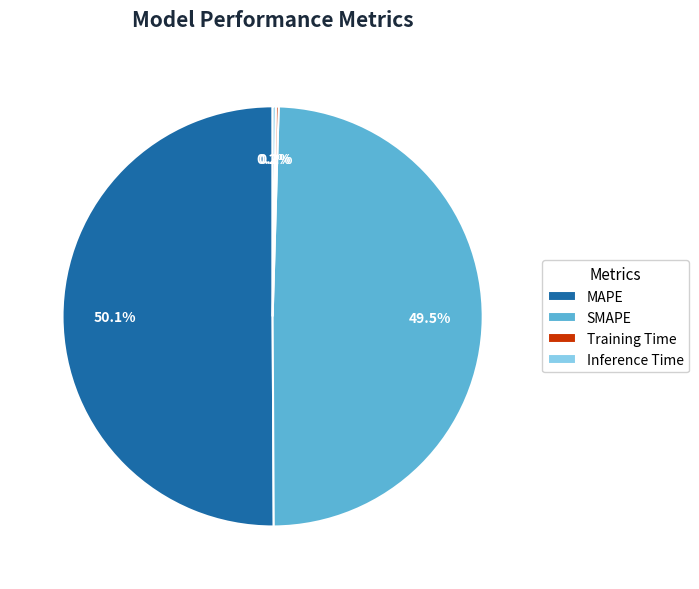

Which category accounts for the majority?

MAPE